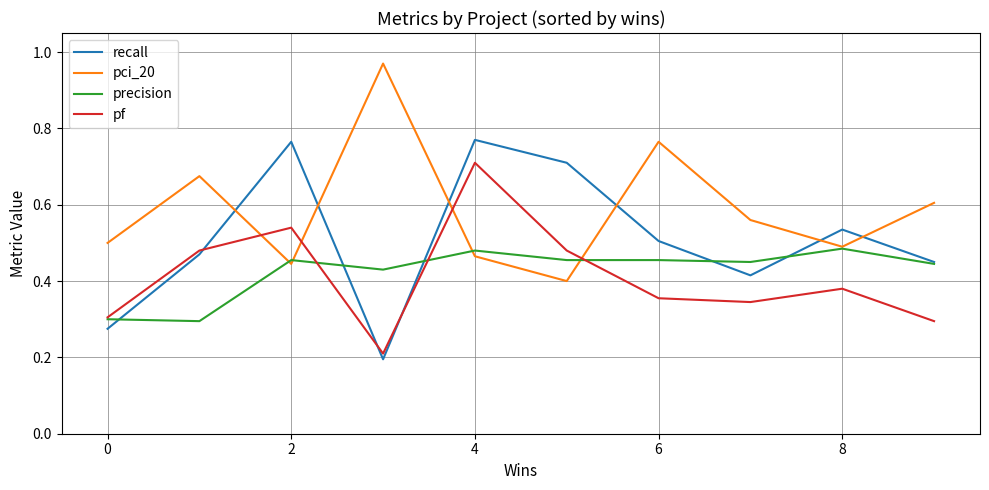

How many intersections are there between pci_20 and pf?

4